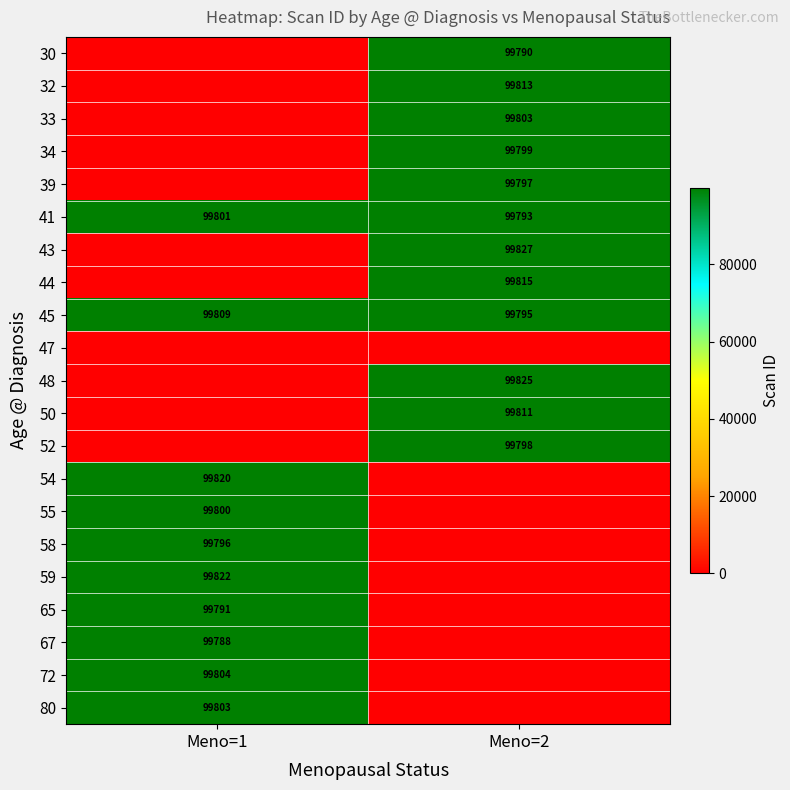

How many series are shown in this chart?

21